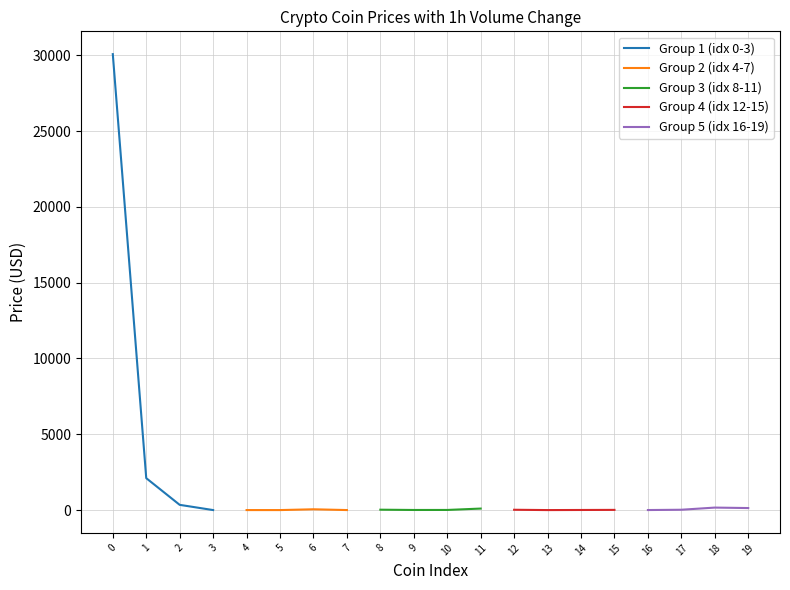

True or false: Group 2 (idx 4-7) has more than 1 interior local peaks.

False